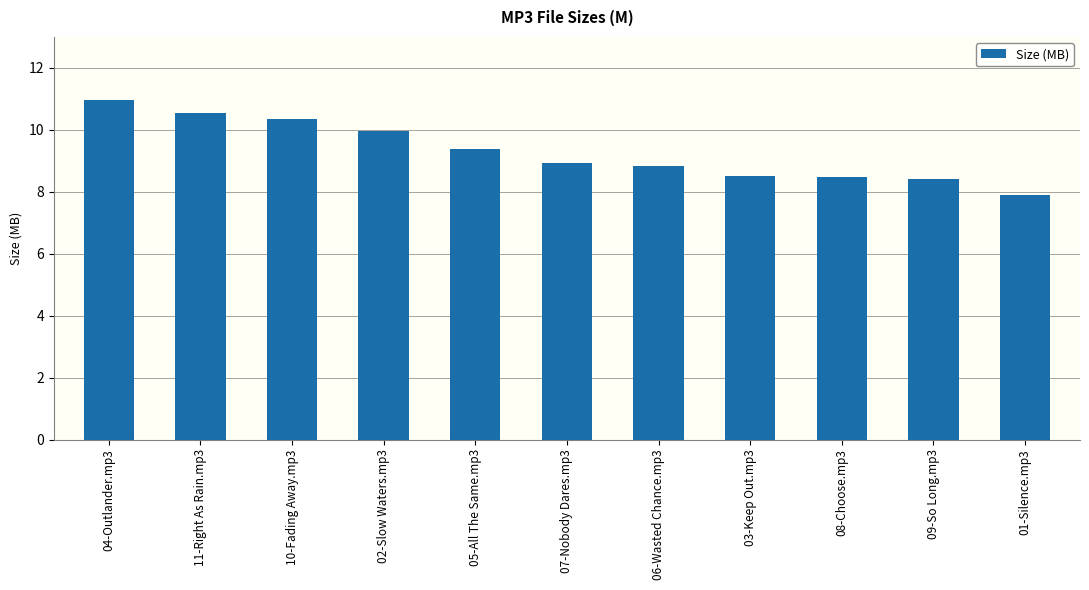

What is the label of the 11th bar from the left?

01-Silence.mp3